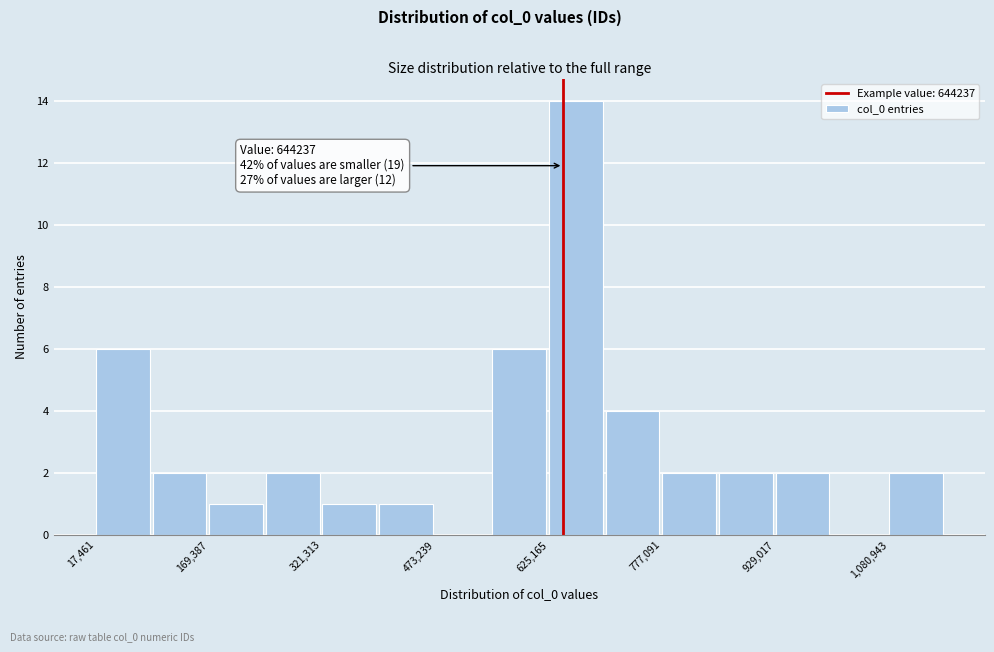

Read against the x-axis, roughly where is the centre of the tallest bar?

660000